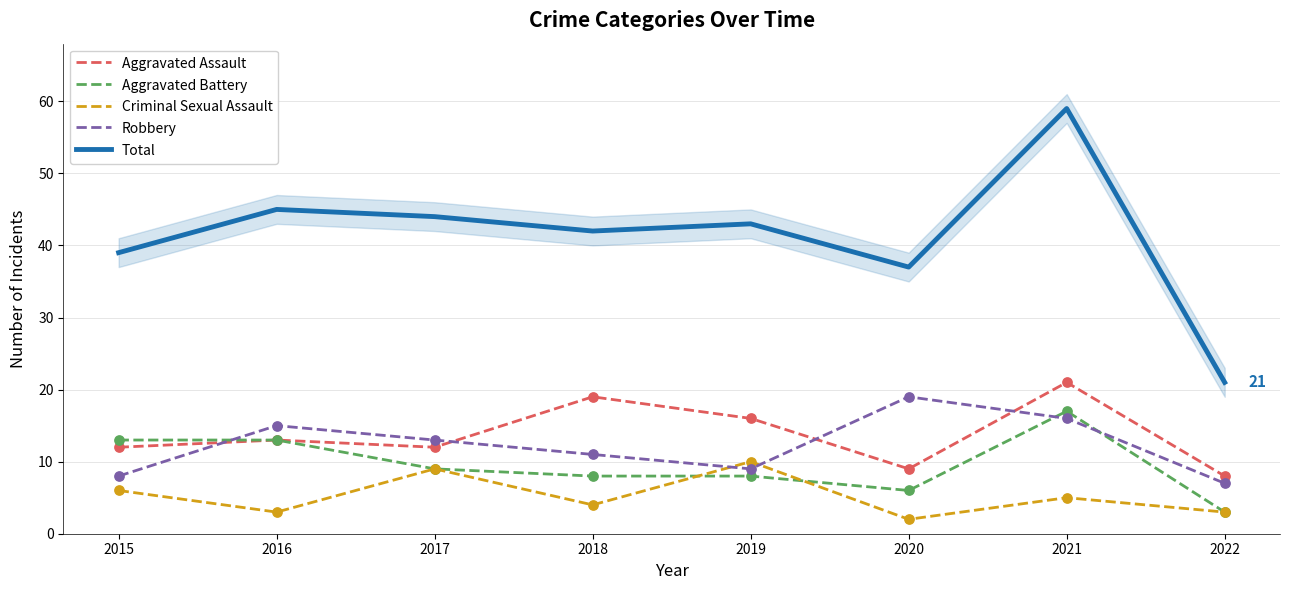

Which series reaches the minimum Y coordinate?

Criminal Sexual Assault